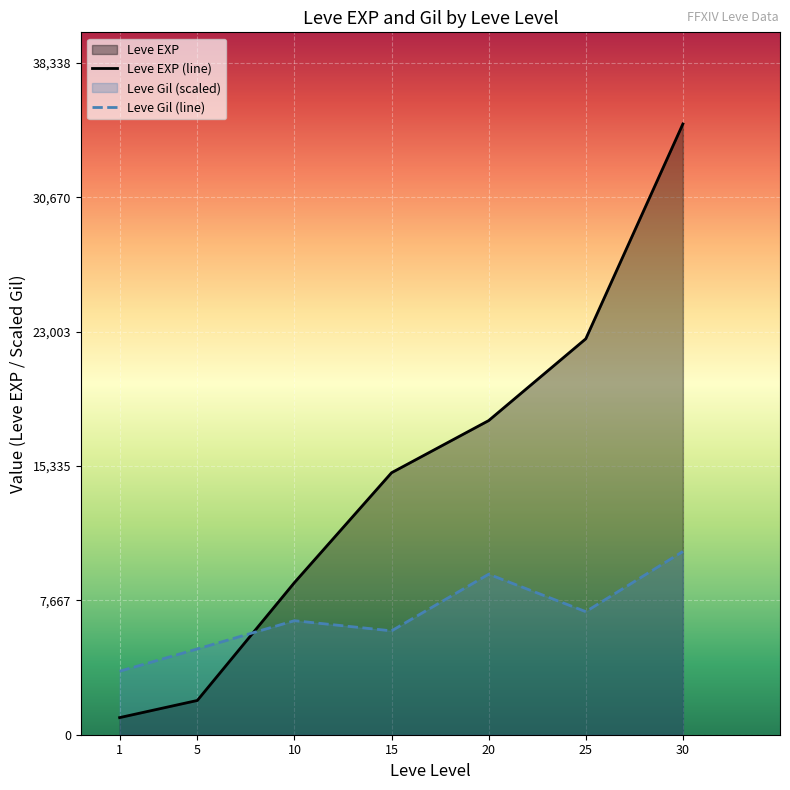

How many times do Leve EXP (line) and Leve Gil (line) cross each other?

1